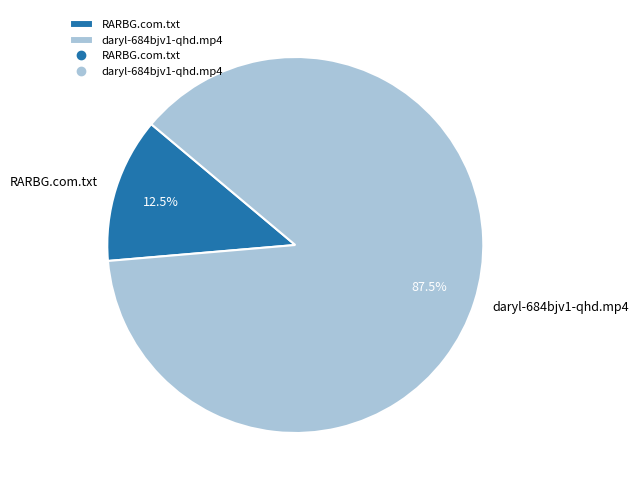

What is the total percentage of daryl-684bjv1-qhd.mp4 and RARBG.com.txt?

100.0%